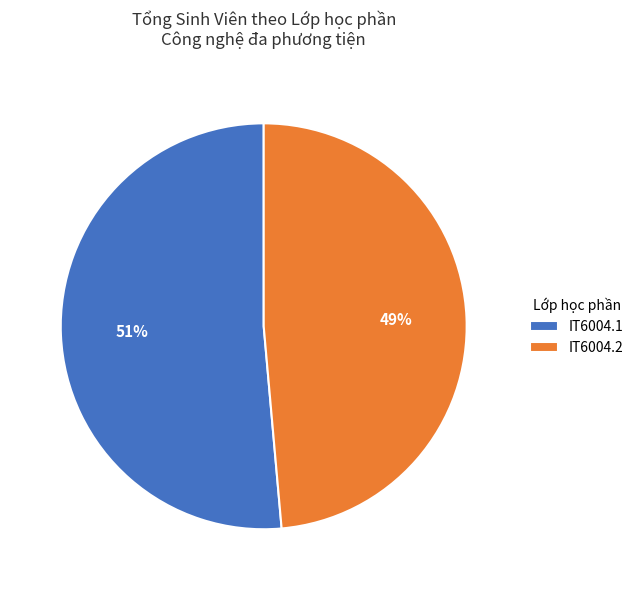

Between IT6004.1 and IT6004.2, which is larger?

IT6004.1